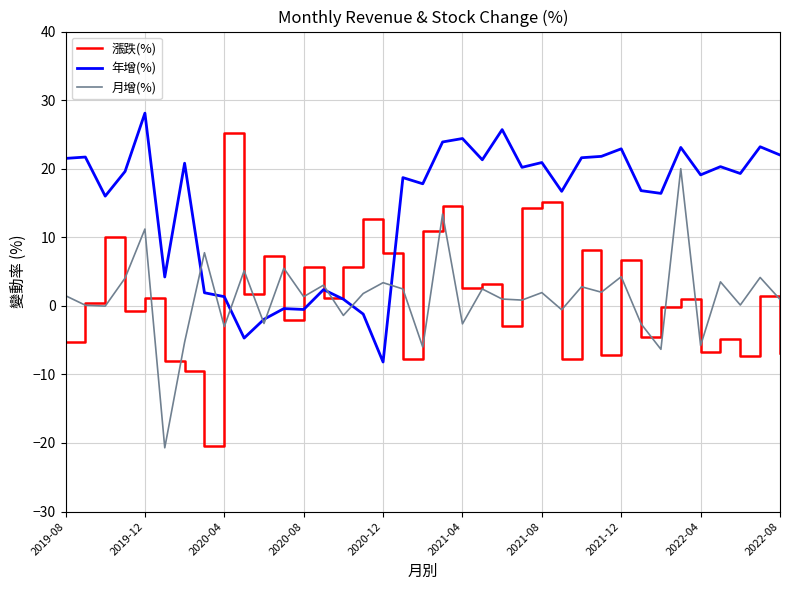

What is the minimum value shown in the chart?

-20.7